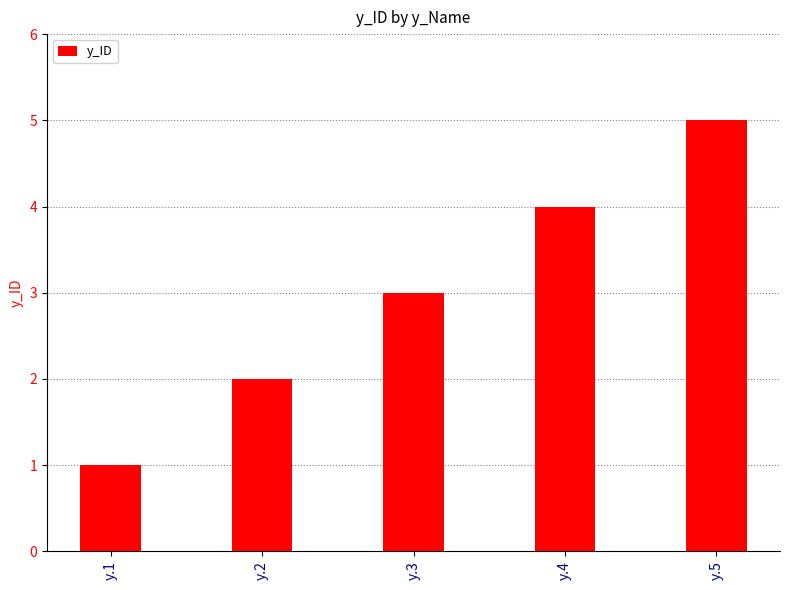

List the labels in order of value, largest first.

y.5, y.4, y.3, y.2, y.1